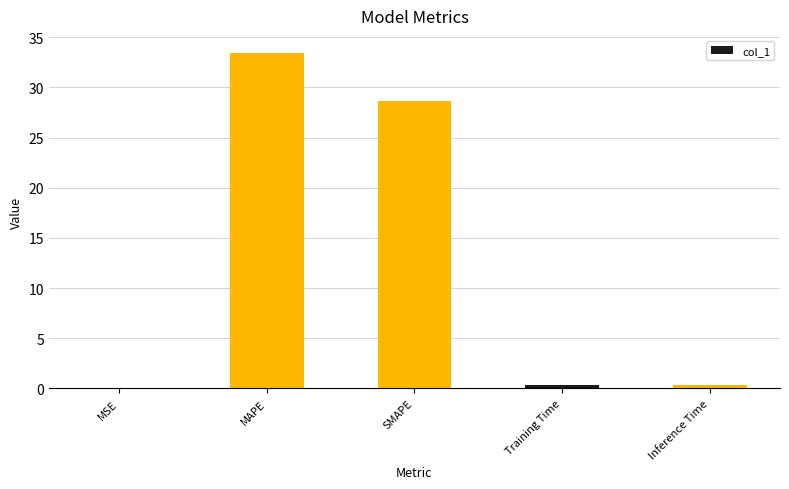

The value at SMAPE is 41.9. True or false?

False